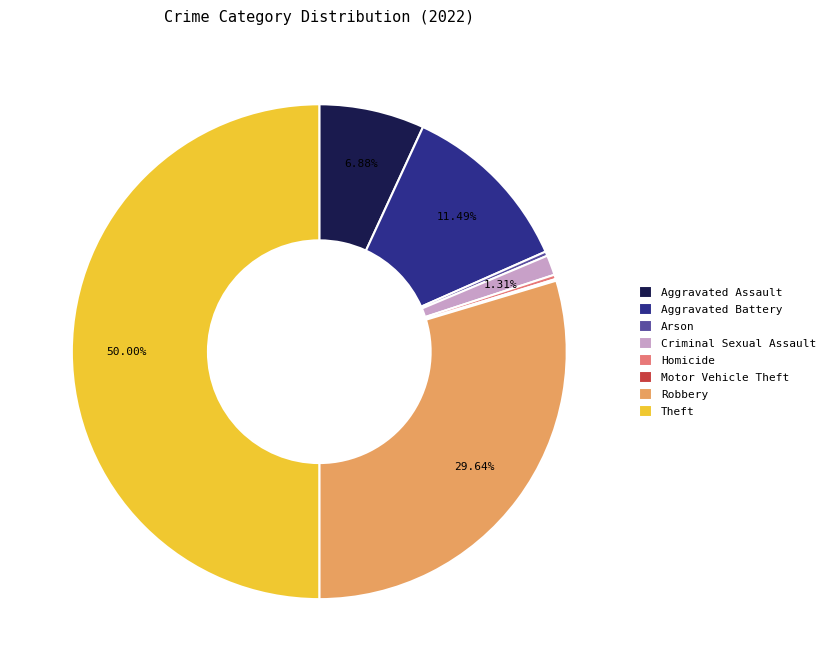

Between Aggravated Battery and Homicide, which is larger?

Aggravated Battery